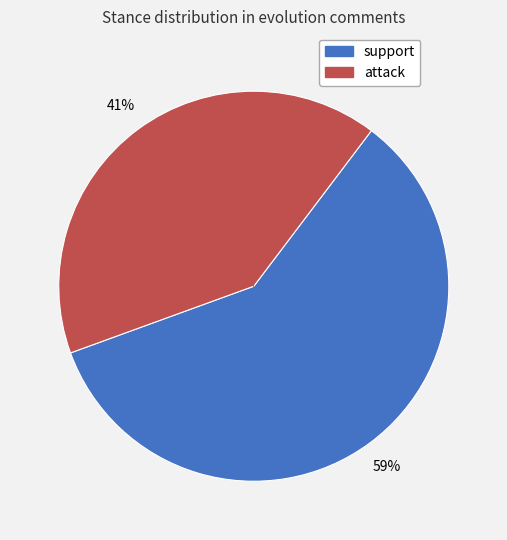

What is the largest slice in the pie chart?

support